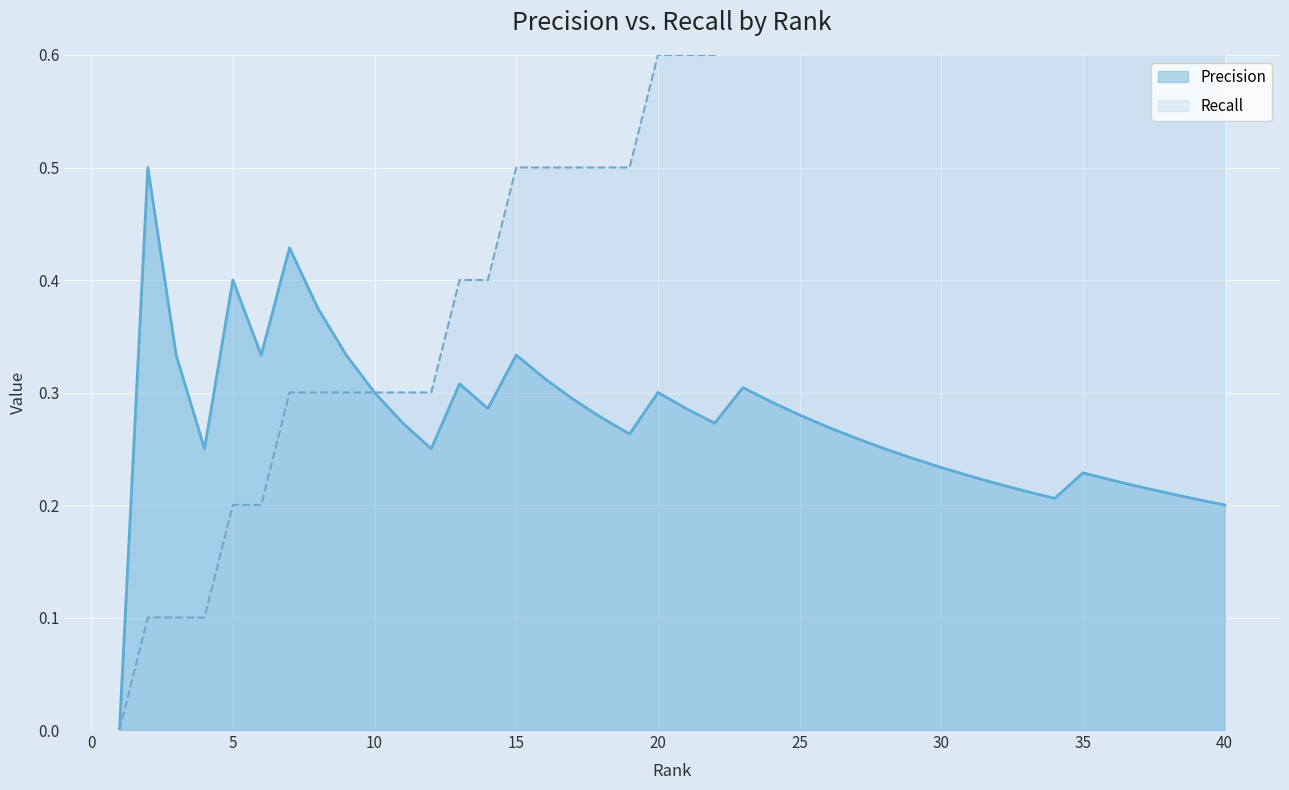

Reading left to right, transcribe all the data shown in this chart.

Precision: 1=0.0	2=0.5	3=0.3	4=0.2	5=0.4	6=0.3	7=0.4	8=0.4	9=0.3	10=0.3	11=0.3	12=0.2	13=0.3	14=0.3	15=0.3	16=0.3	17=0.3	18=0.3	19=0.3	20=0.3	21=0.3	22=0.3	23=0.3	24=0.3	25=0.3	26=0.3	27=0.3	28=0.2	29=0.2	30=0.2	31=0.2	32=0.2	33=0.2	34=0.2	35=0.2	36=0.2	37=0.2	38=0.2	39=0.2	40=0.2
Recall: 1=0.0	2=0.1	3=0.1	4=0.1	5=0.2	6=0.2	7=0.3	8=0.3	9=0.3	10=0.3	11=0.3	12=0.3	13=0.4	14=0.4	15=0.5	16=0.5	17=0.5	18=0.5	19=0.5	20=0.6	21=0.6	22=0.6	23=0.7	24=0.7	25=0.7	26=0.7	27=0.7	28=0.7	29=0.7	30=0.7	31=0.7	32=0.7	33=0.7	34=0.7	35=0.8	36=0.8	37=0.8	38=0.8	39=0.8	40=0.8